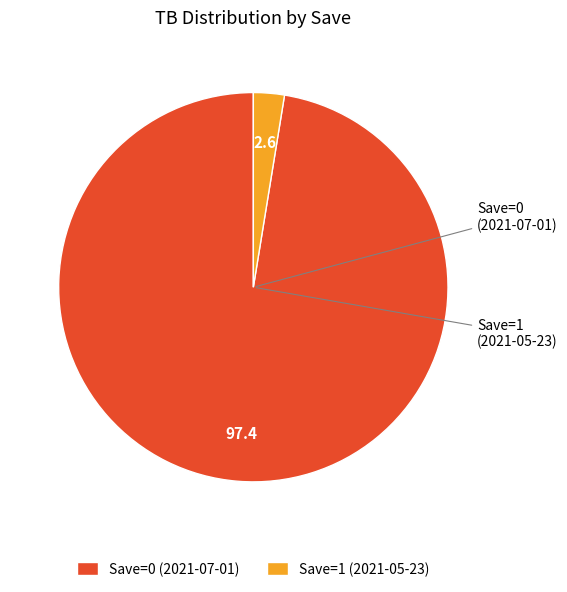

Is it true that Save=1 (2021-05-23) is 3% of the pie?

True